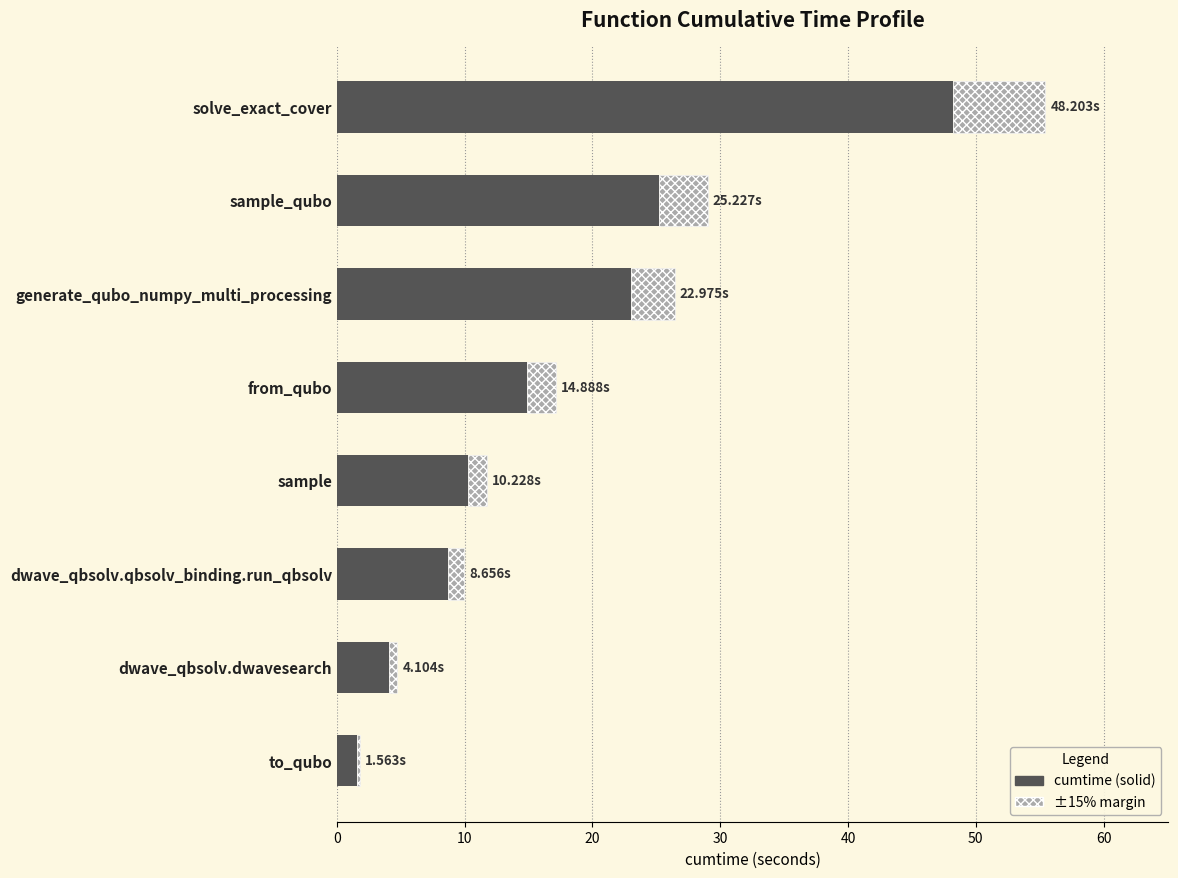

What is the total value across all series at sample?

11.8